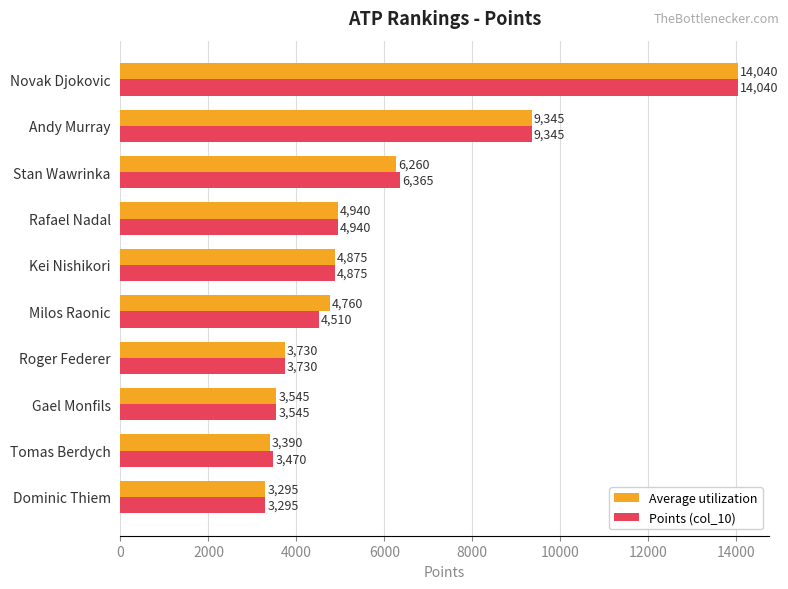

At which label does Points (col_10) reach its minimum?

Dominic Thiem